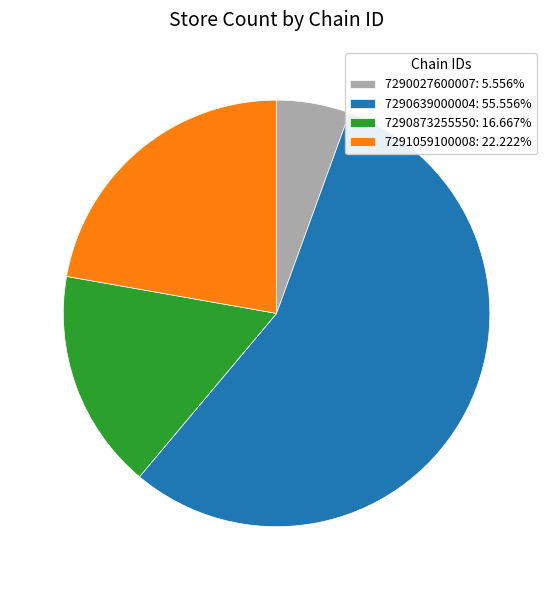

Which slice is the largest?

7290639000004